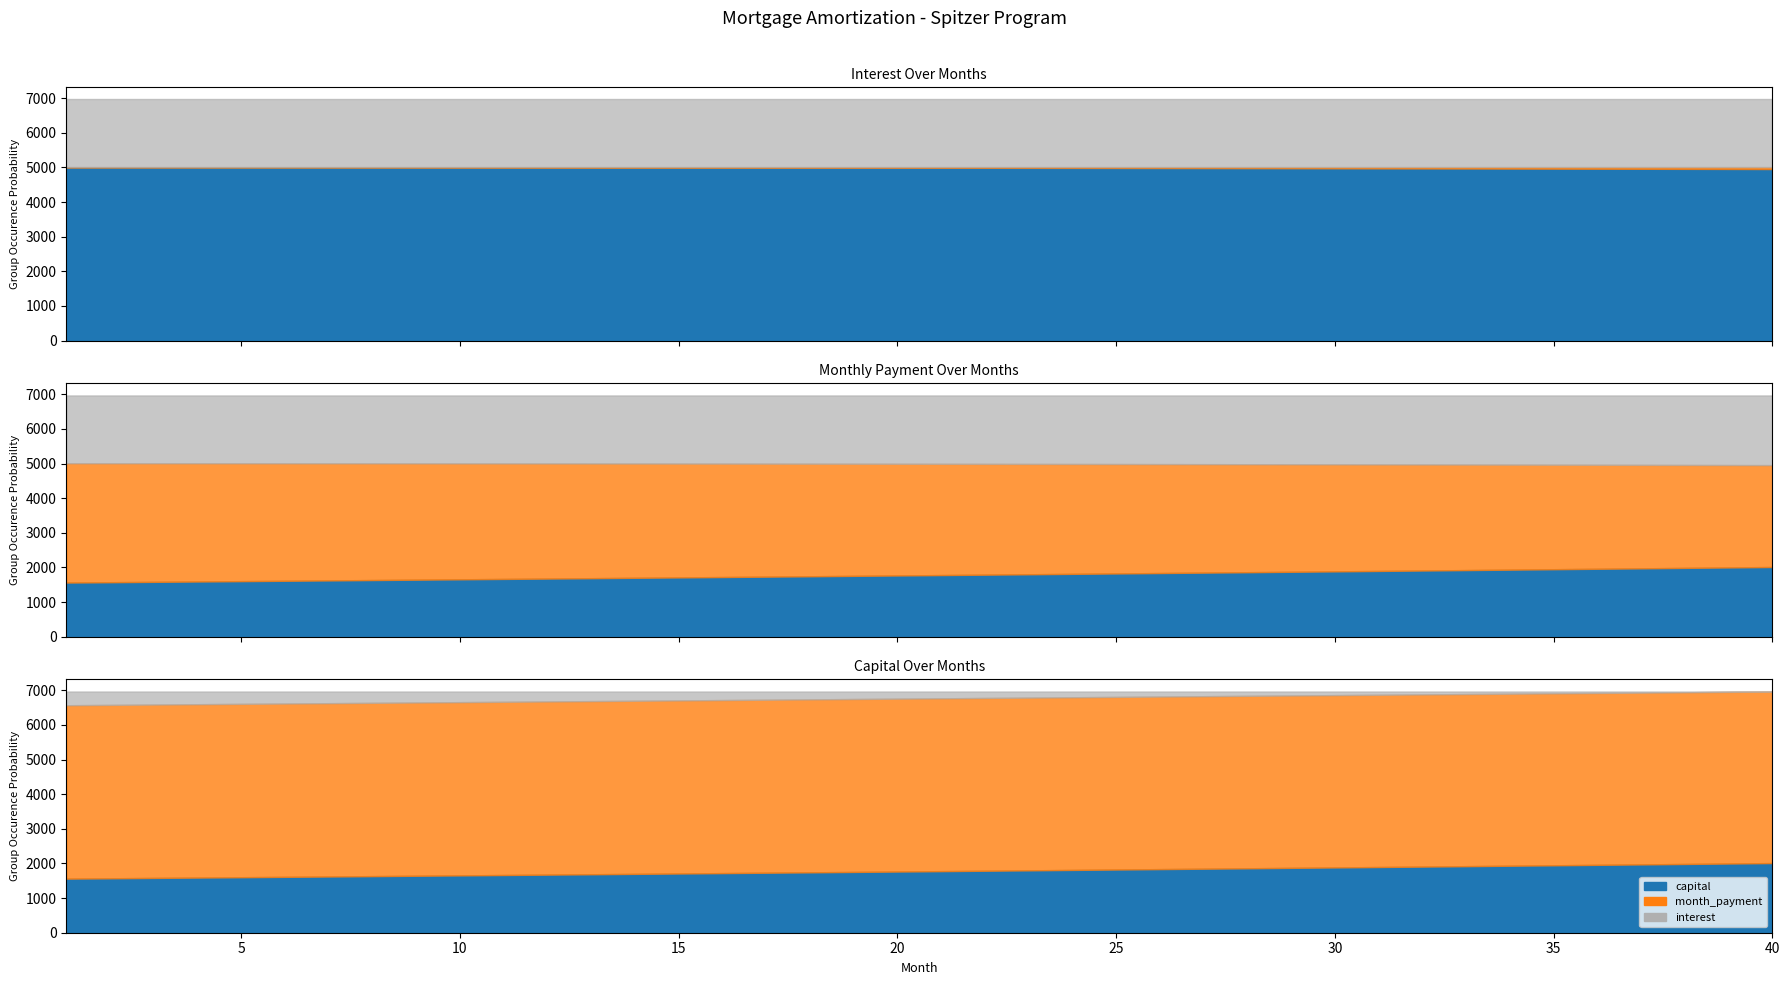

Reading left to right, transcribe all the data shown in this chart.

interest: 5007.5	5007.2	5006.8	5006.4	5005.9	5005.4	5004.9	5004.2	5003.6	5002.8	5002.0	5001.2	5000.3	4999.3	4998.3	4997.3	4996.1	4994.9	4993.7	4992.4	4991.0	4989.6	4988.1	4986.6	4985.0	4983.3	4981.6	4979.8	4978.0	4976.1	4974.1	4972.0	4969.9	4967.8	4965.5	4963.2	4960.9	4958.4	4955.9	4953.3
month_payment: 6569.6	6579.5	6589.3	6599.2	6609.1	6619.0	6629.0	6638.9	6648.9	6658.8	6668.8	6678.8	6688.9	6698.9	6708.9	6719.0	6729.1	6739.2	6749.3	6759.4	6769.5	6779.7	6789.9	6800.1	6810.3	6820.5	6830.7	6840.9	6851.2	6861.5	6871.8	6882.1	6892.4	6902.7	6913.1	6923.5	6933.9	6944.3	6954.7	6965.1
capital: 1562.1	1572.3	1582.5	1592.8	1603.2	1613.6	1624.1	1634.7	1645.3	1656.0	1666.8	1677.7	1688.6	1699.6	1710.6	1721.7	1733.0	1744.2	1755.6	1767.0	1778.5	1790.1	1801.7	1813.5	1825.3	1837.1	1849.1	1861.1	1873.2	1885.4	1897.7	1910.0	1922.5	1935.0	1947.6	1960.2	1973.0	1985.8	1998.8	2011.8